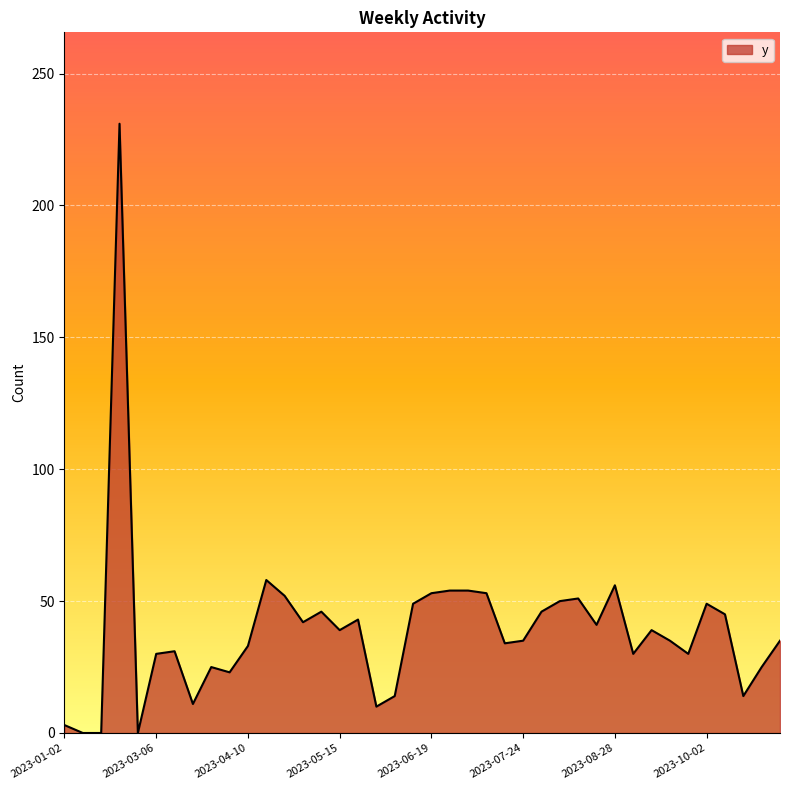

How many distinct data groups are displayed?

1